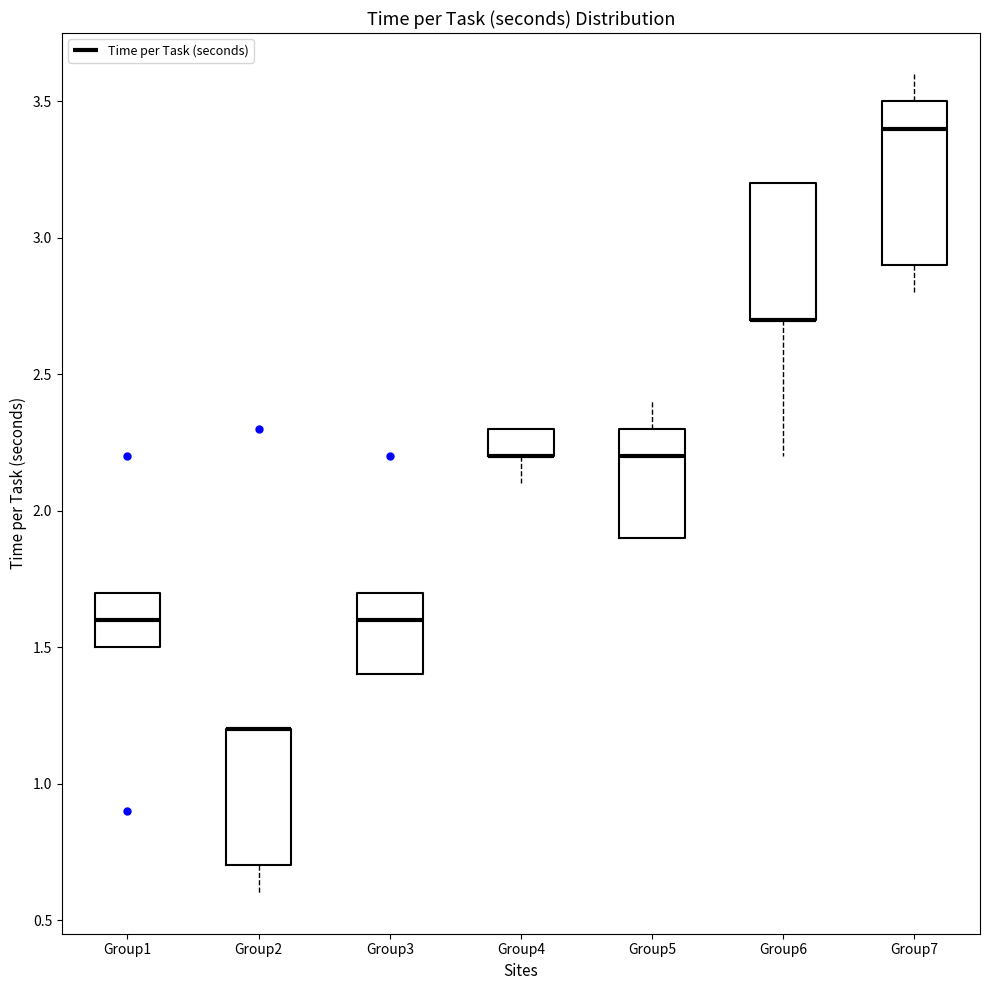

Where is the lower edge of the box for Group5 on the y-axis? The values are not printed on the chart, so give them approximately, as read against the axis.

1.9